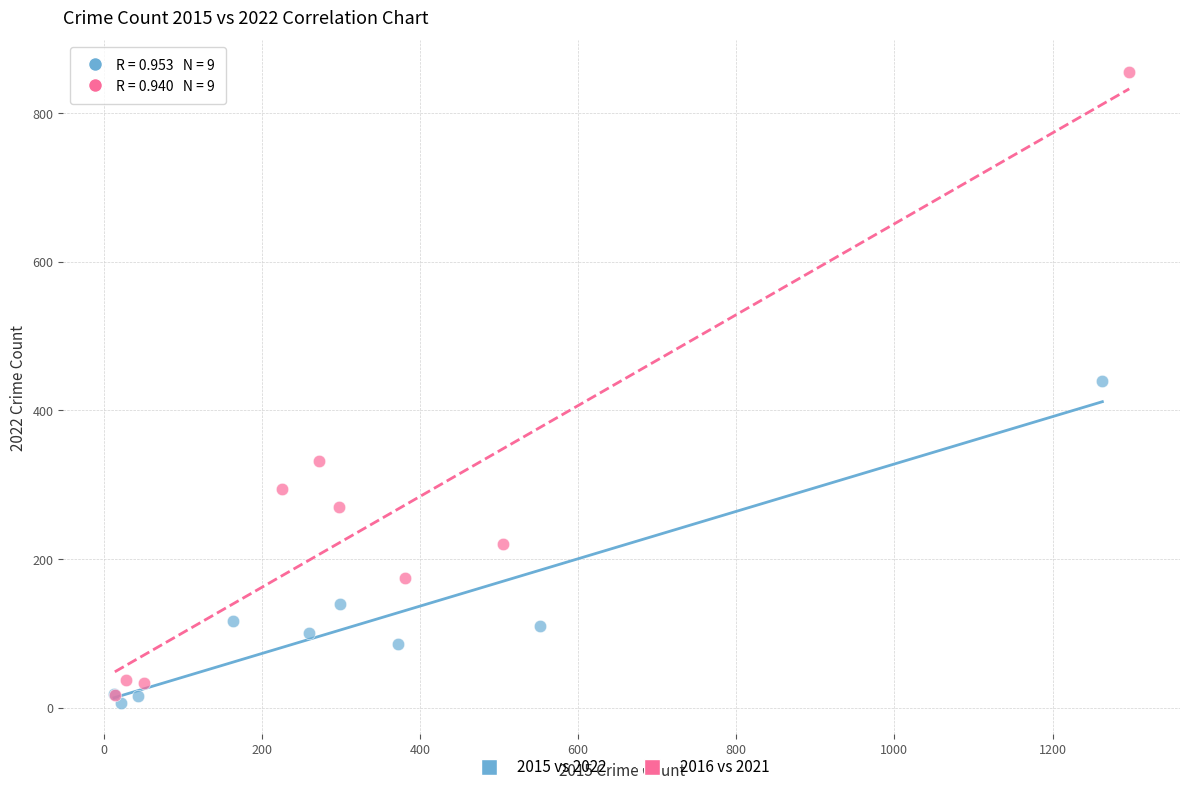

What are all the series names shown in the legend?

2015 vs 2022, 2016 vs 2021